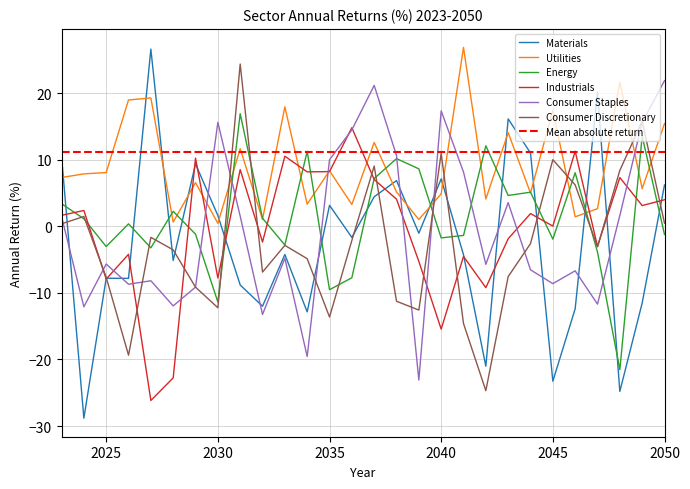

How many data points in Consumer Discretionary are less than -2?

17